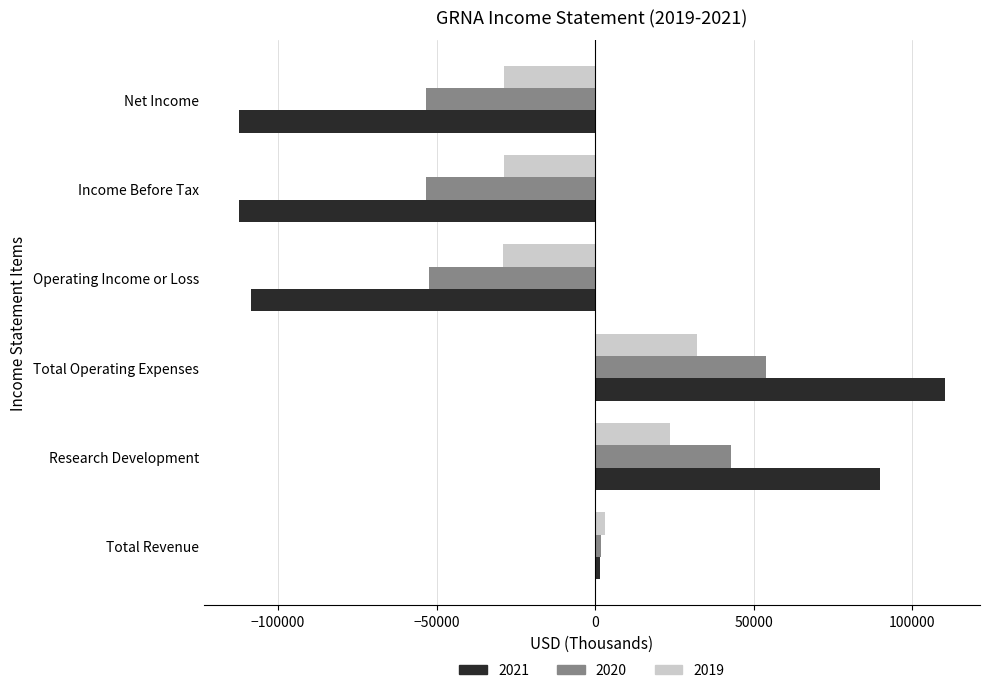

What is the sum of all 2019 values?

-27700